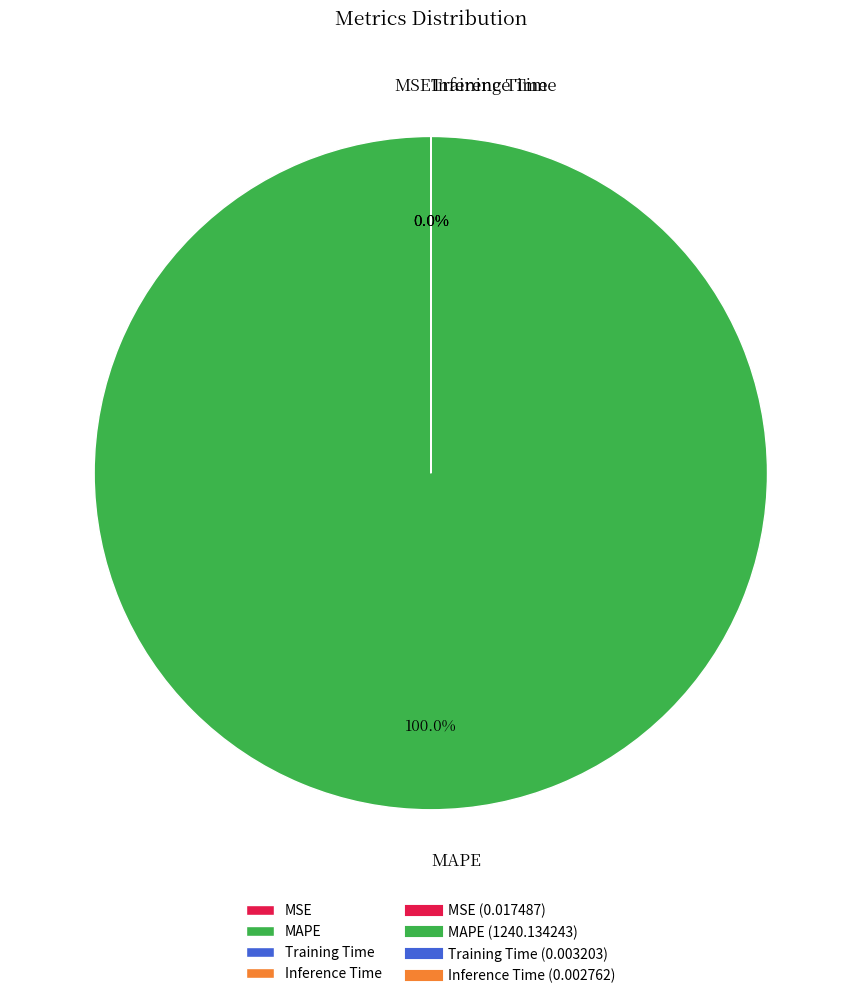

True or false: Inference Time accounts for 1% of the total.

False